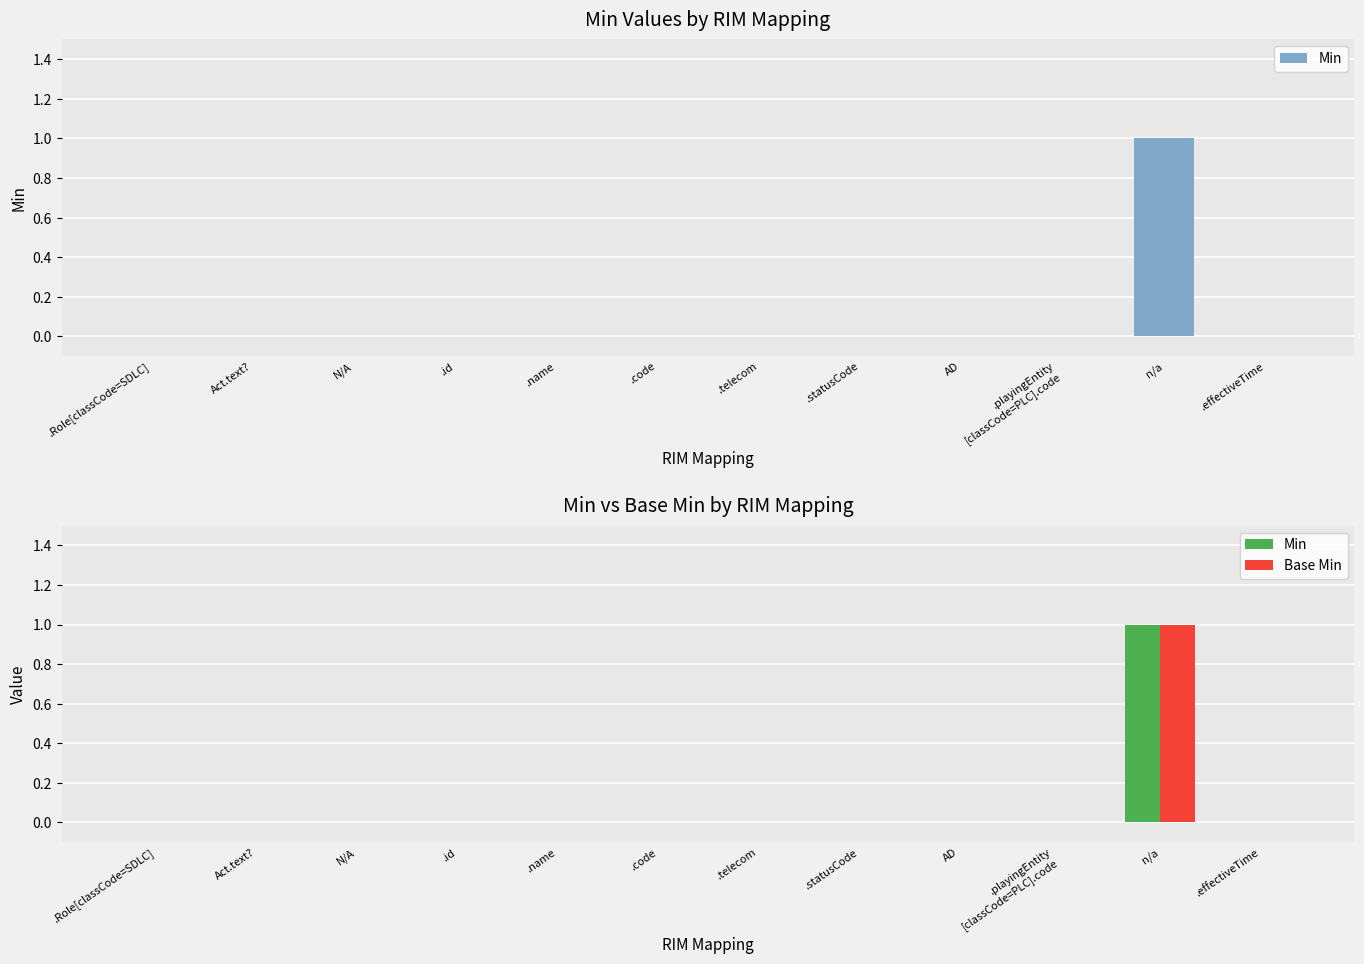

At which label is Min closest to 0?

.Role[classCode=SDLC]